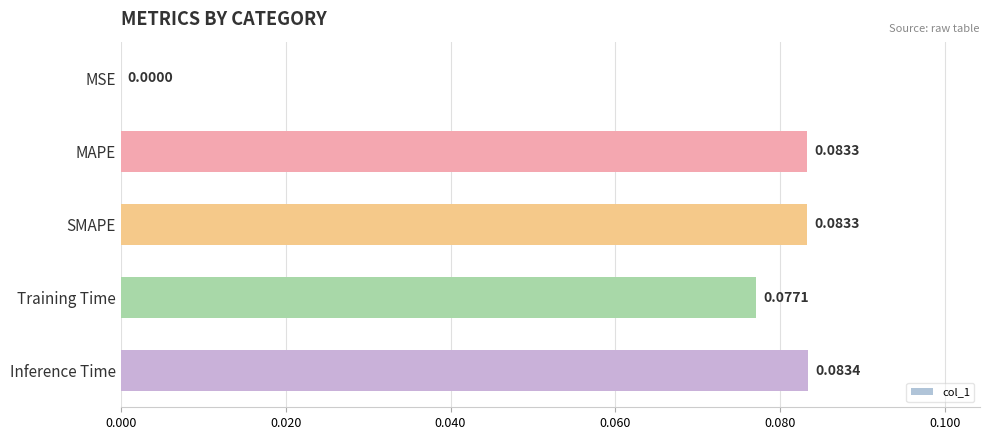

Which category has the highest value across all series?

Inference Time